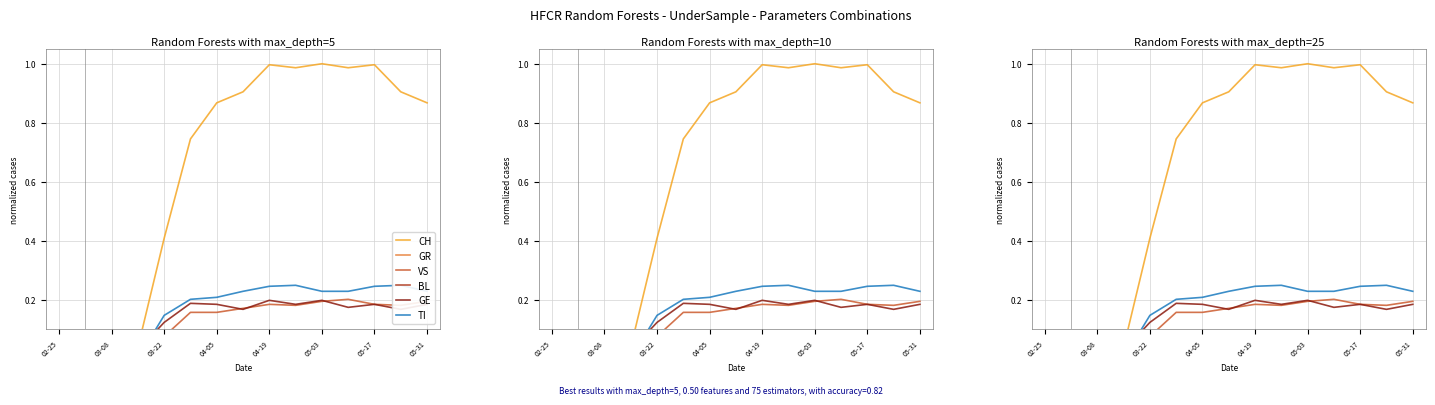

True or false: GR and CH intersect in this chart.

False